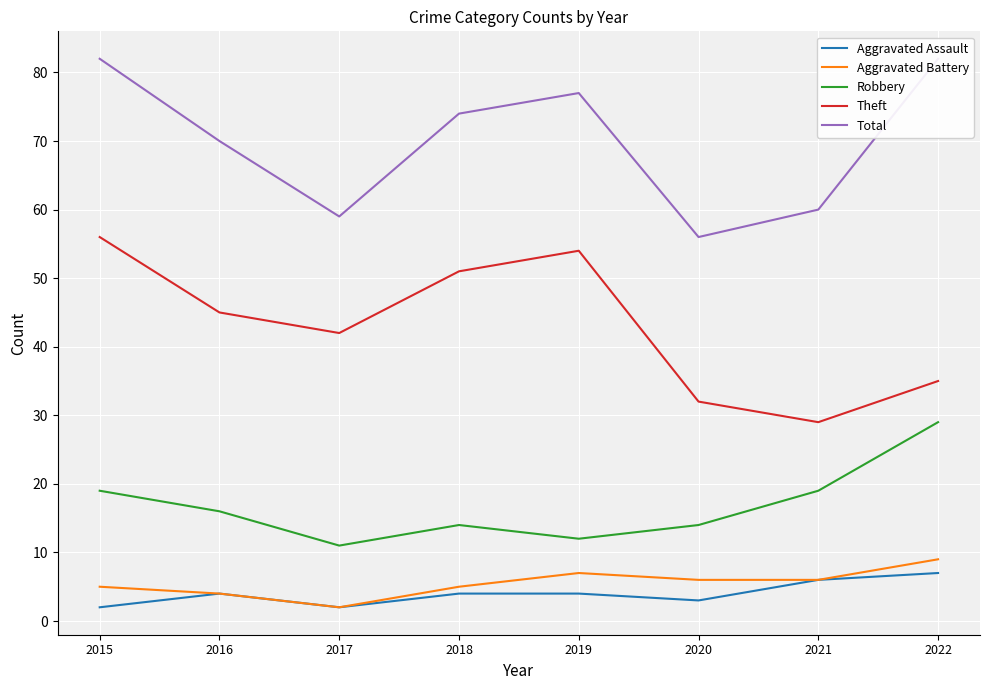

True or false: Robbery and Aggravated Battery intersect in this chart.

False